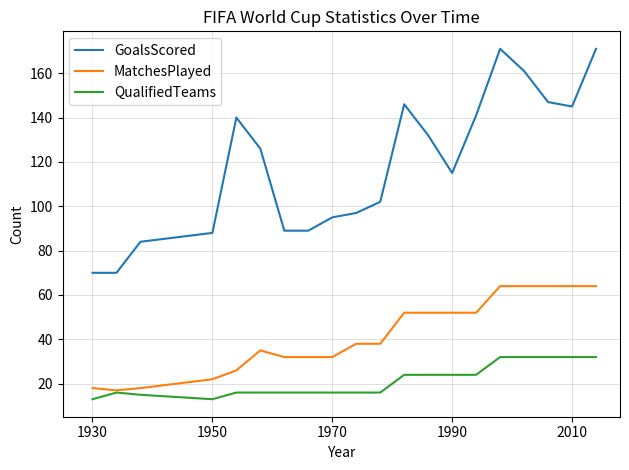

How many values in the GoalsScored series are below 126?

10